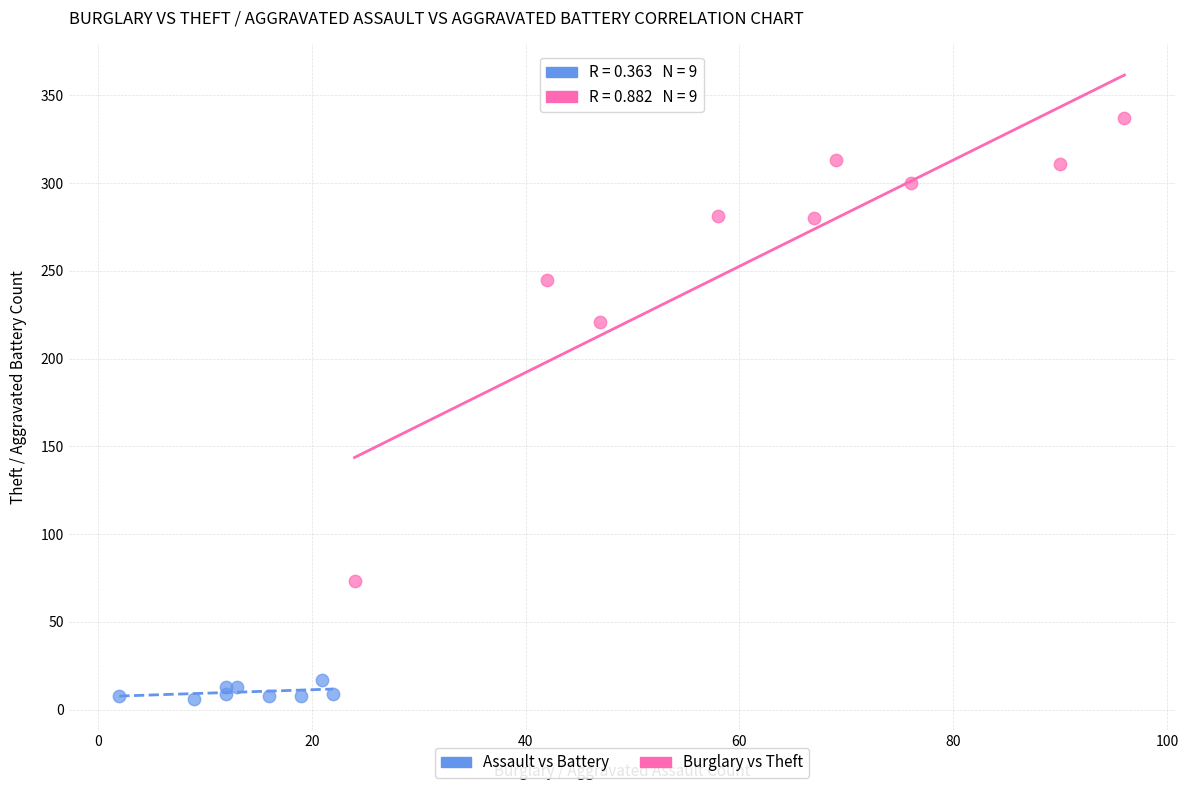

Which series contains the highest Y value?

Burglary vs Theft